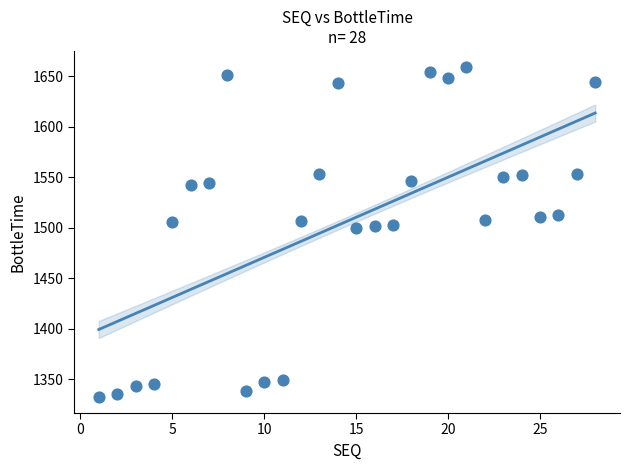

What is the range of Y values (max minus min)?

326